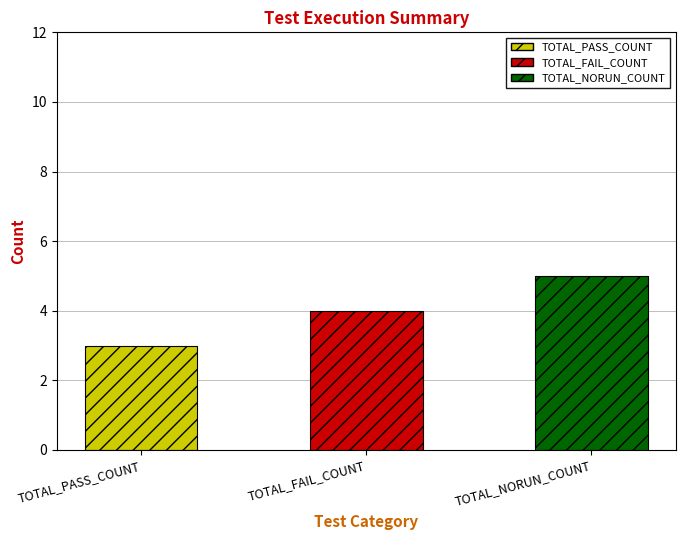

What is the greatest value displayed?

5